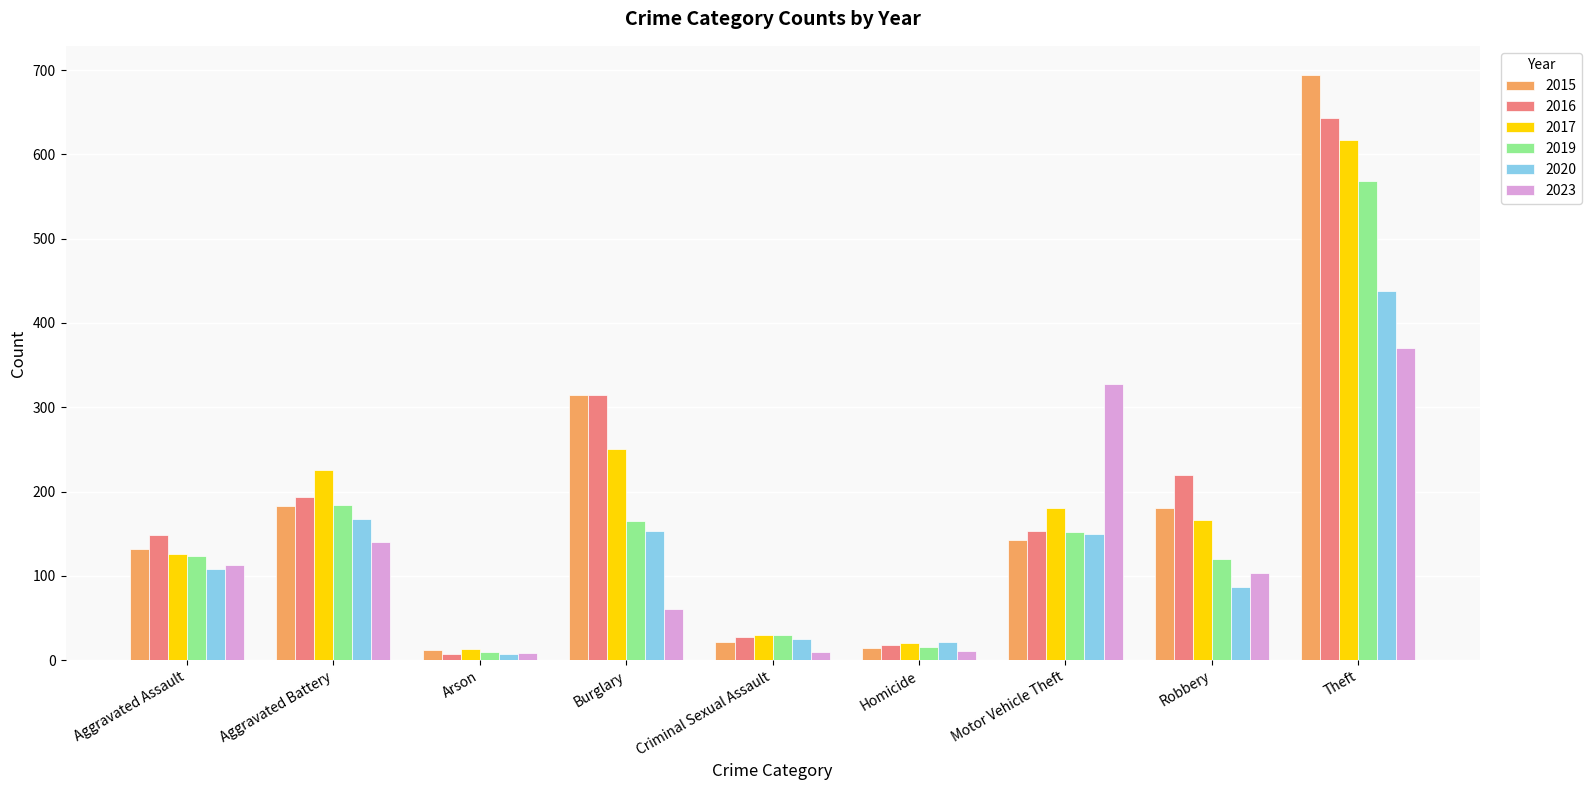

Between Arson and Homicide, which series saw the biggest shift?

2020